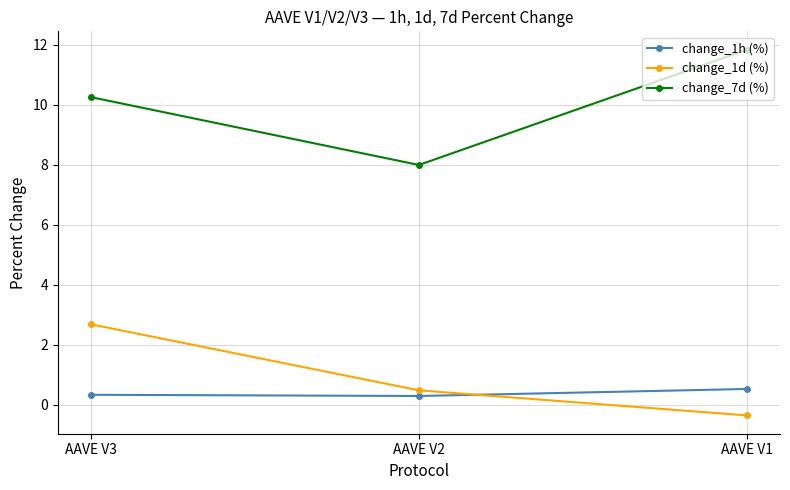

What is the value of the change_1d (%) point at the 2nd from the left?

0.5